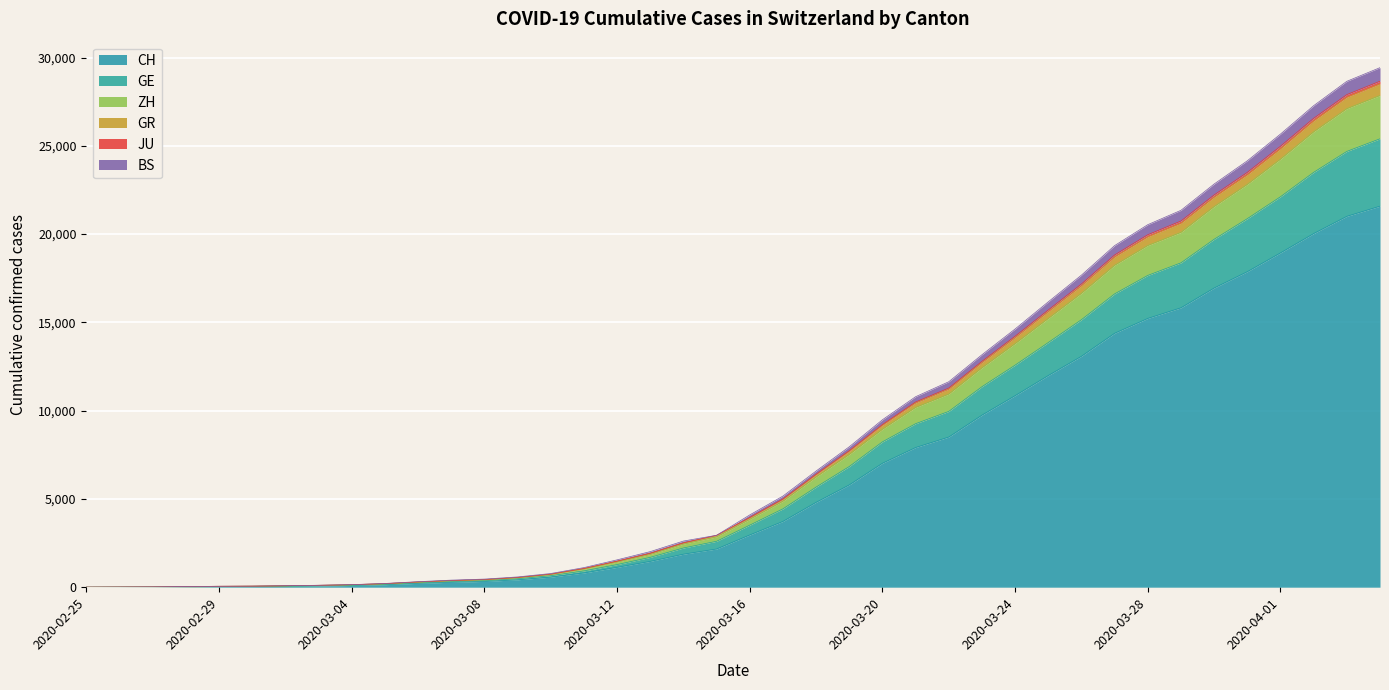

At which category is the sum across all series the highest?

2020-04-04